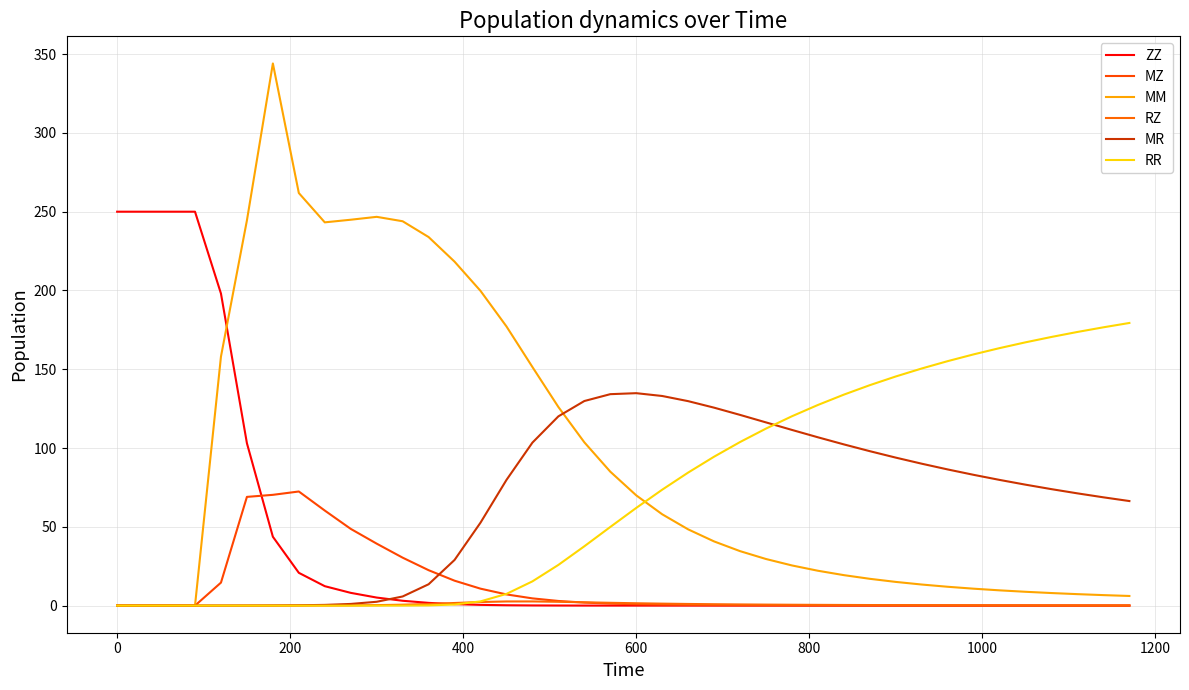

Is this an area chart (filled region under the line)?

No